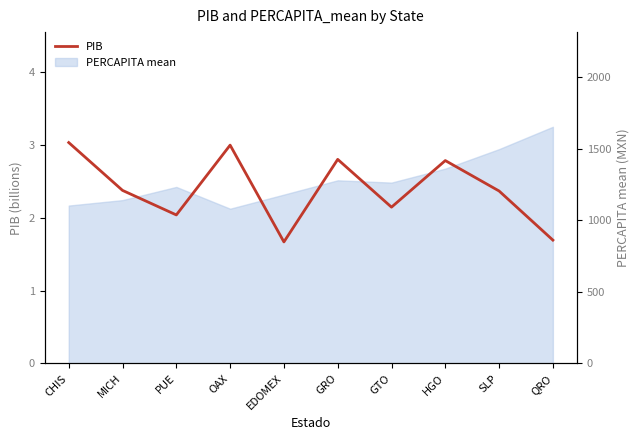

At which label does the data first exceed 2?

CHIS